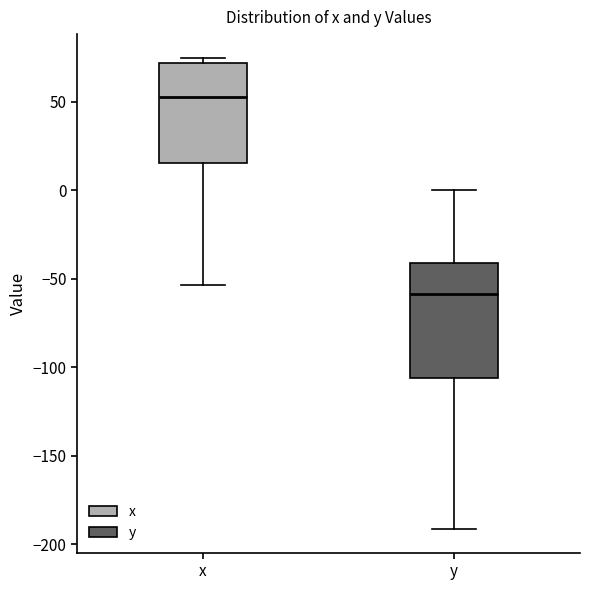

Reading left to right, read every box against the y-axis: the position of its median line, the range the box covers, and the ends of its whiskers. The values are not printed on the chart, so give them approximately, as read against the axis.

x: median 50, box 15 to 70, whiskers -55 to 75
y: median -60, box -105 to -40, whiskers -190 to 0